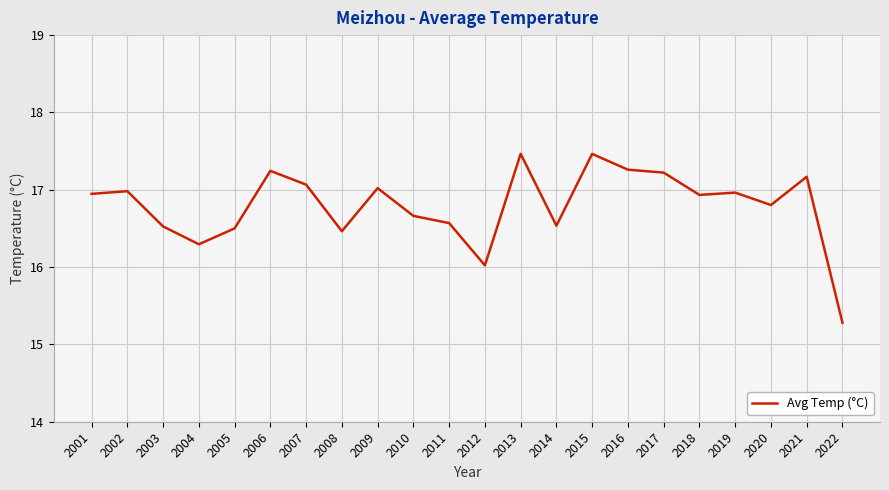

Does the chart have visible grid lines?

Yes